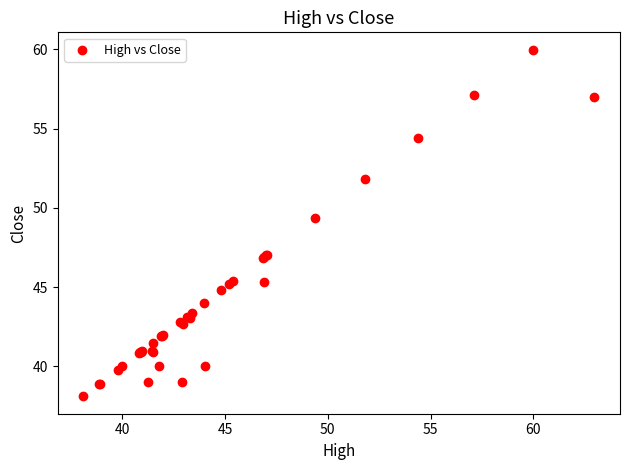

What Y value in the scatter plot is closest to 49?

49.4